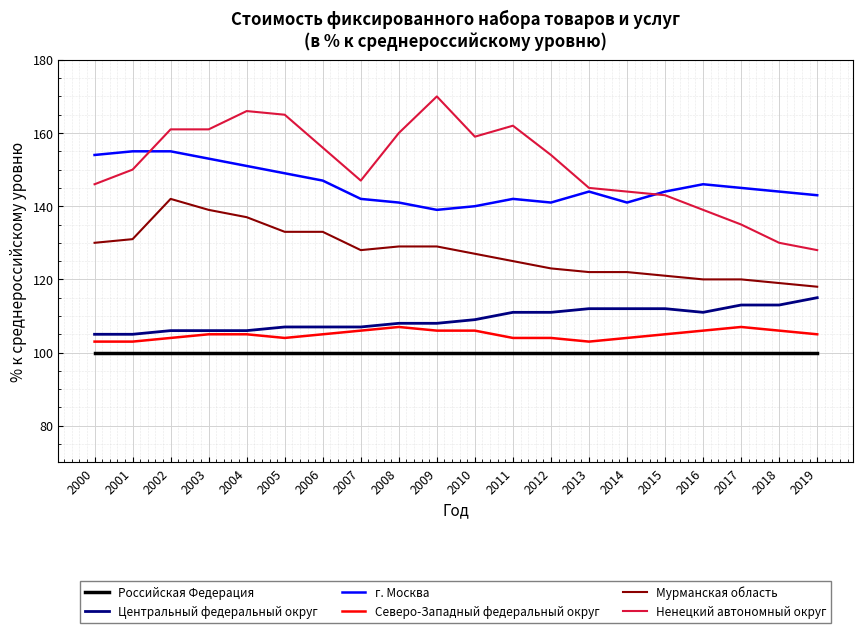

Which series has the largest range (max minus min)?

Ненецкий автономный округ